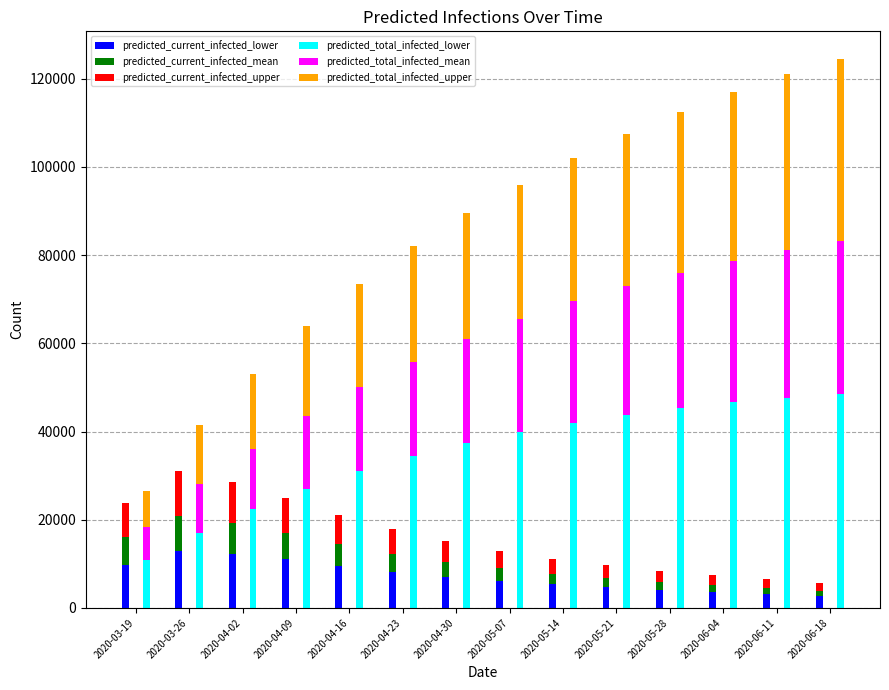

What is the total value across all series at 2020-06-18?

130200